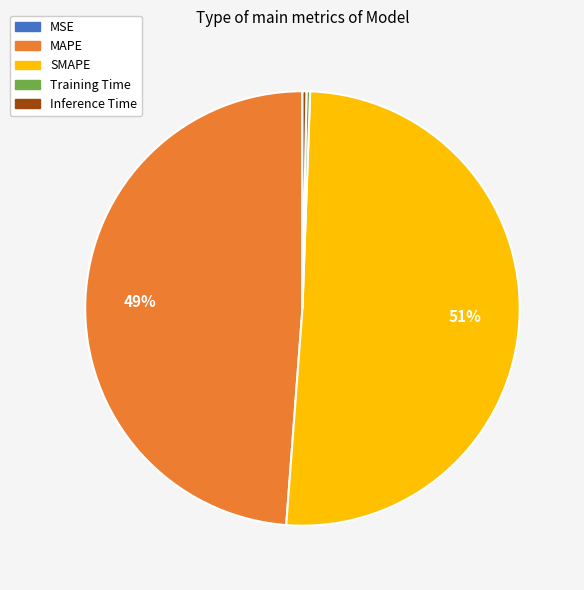

What is the largest slice in the pie chart?

SMAPE